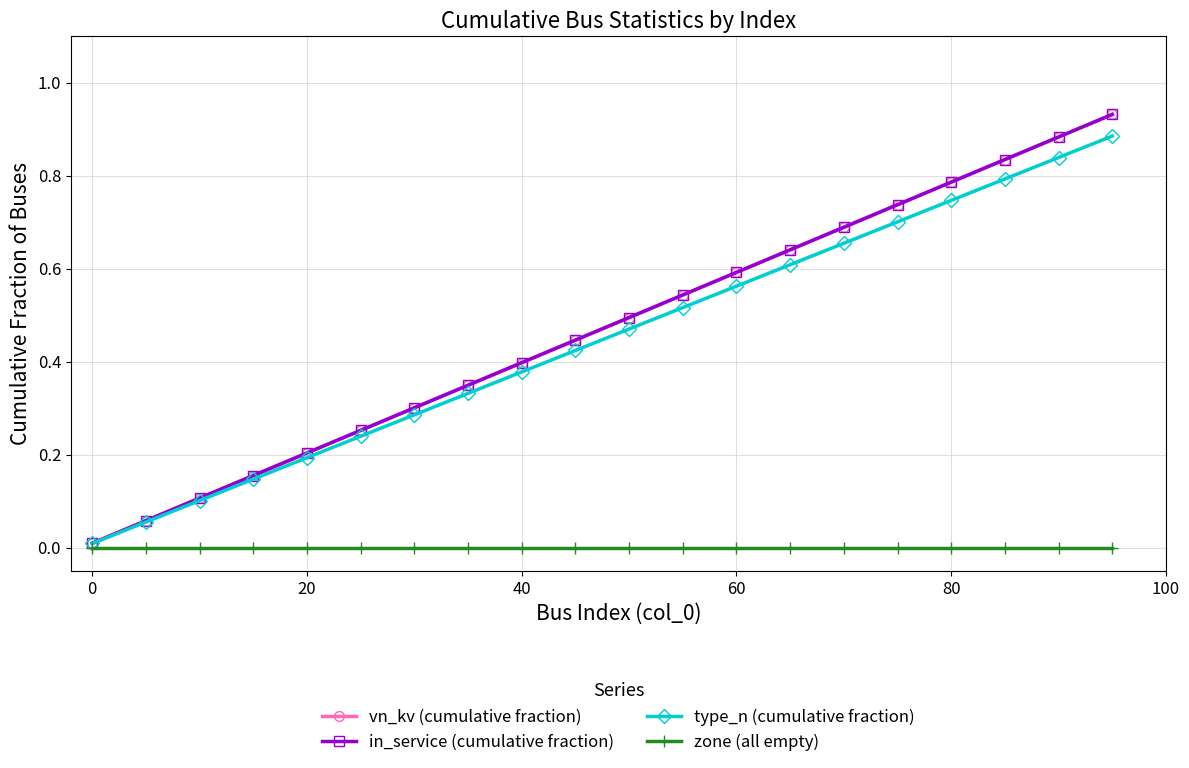

Is this an area chart (filled region under the line)?

No